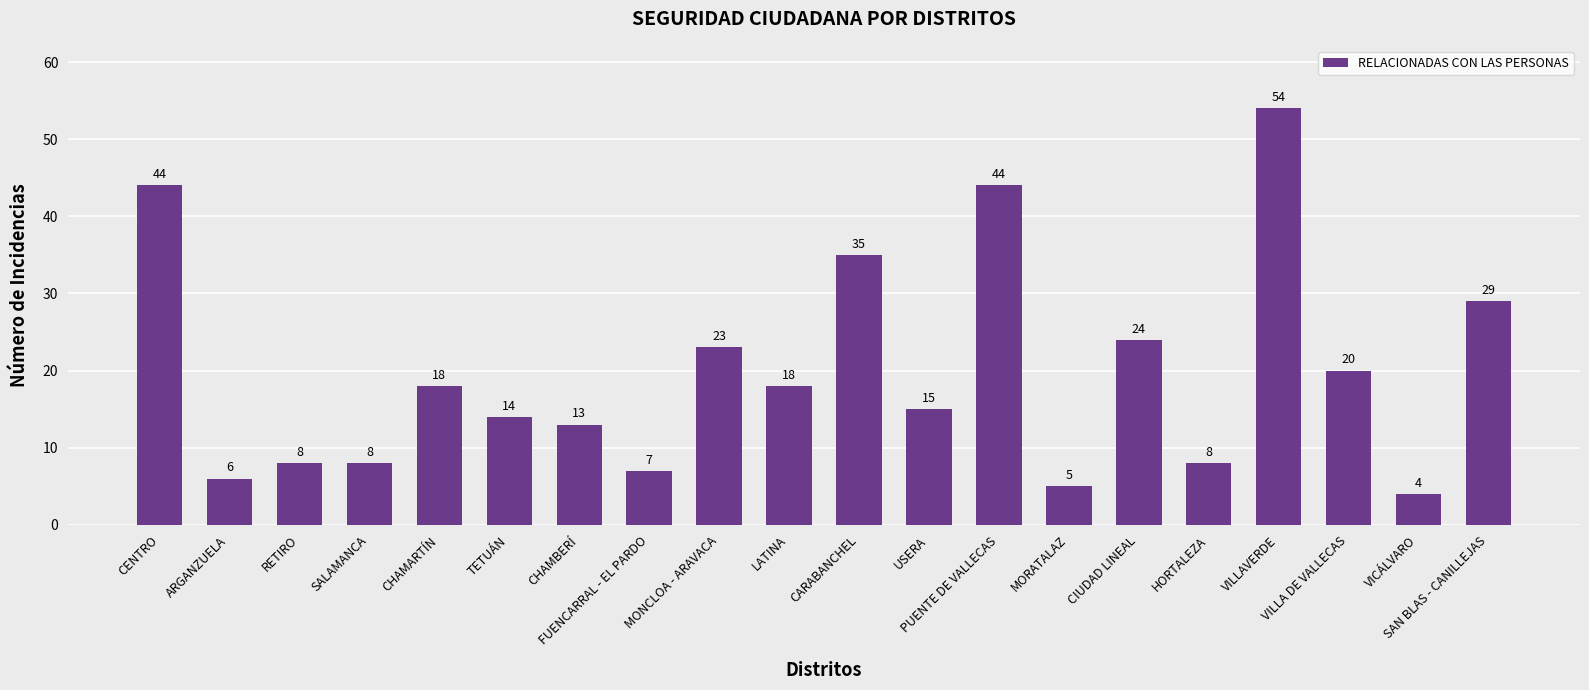

True or false: the data shows 7 at FUENCARRAL - EL PARDO.

True